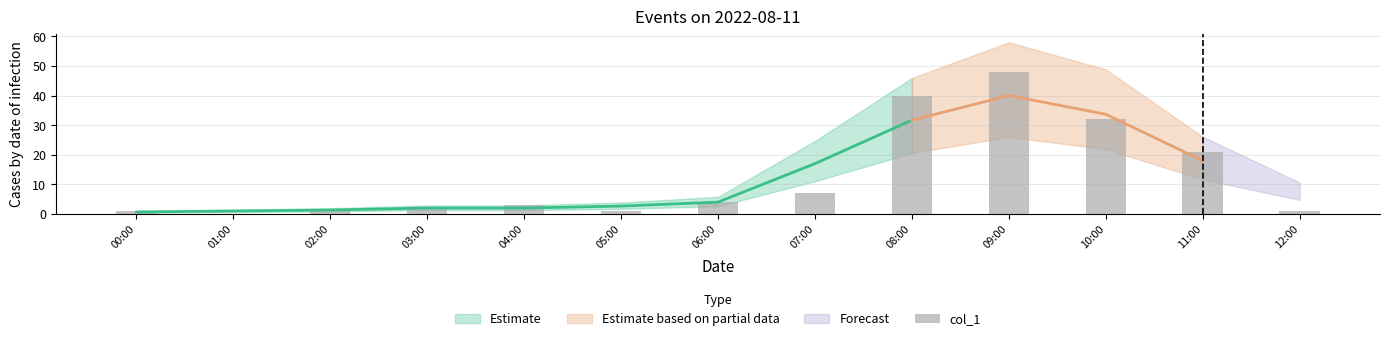

How many data points are less than 4?

6